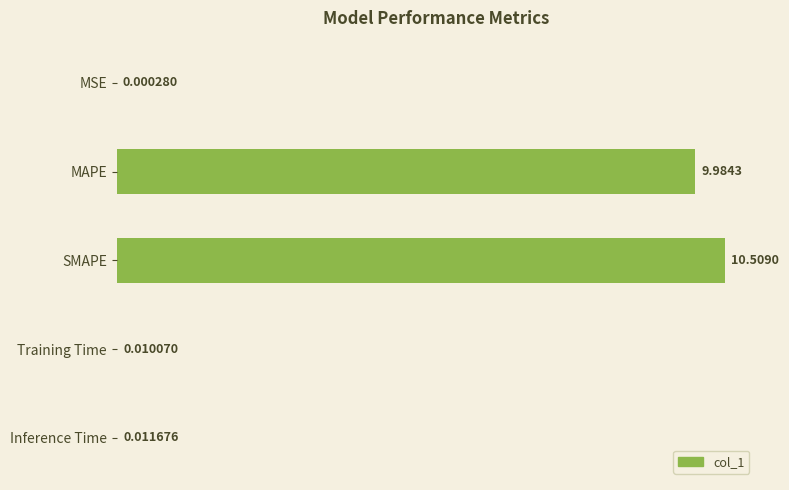

What is the sum of all values?

20.5